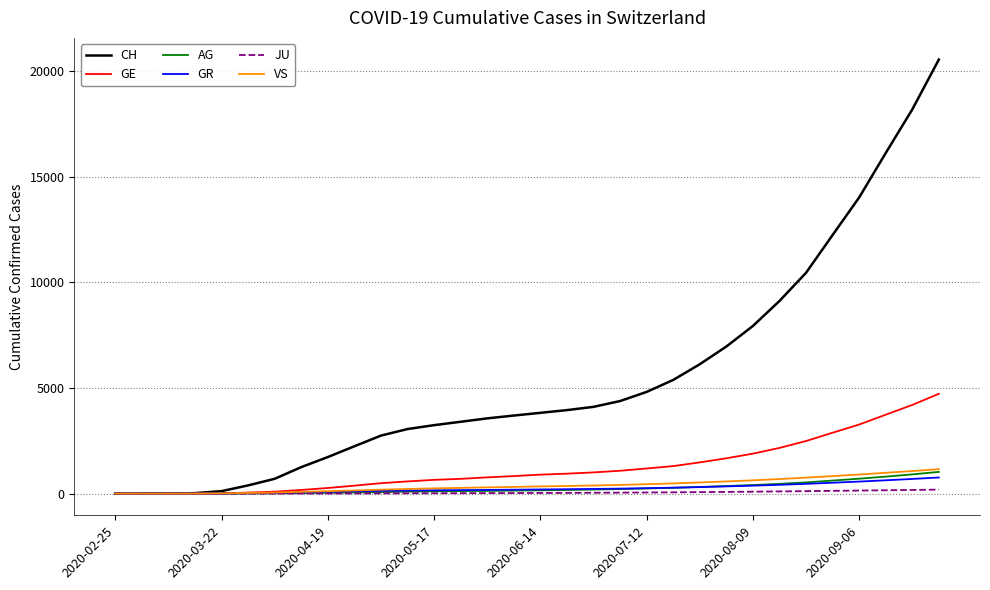

Which series has the largest range (max minus min)?

CH